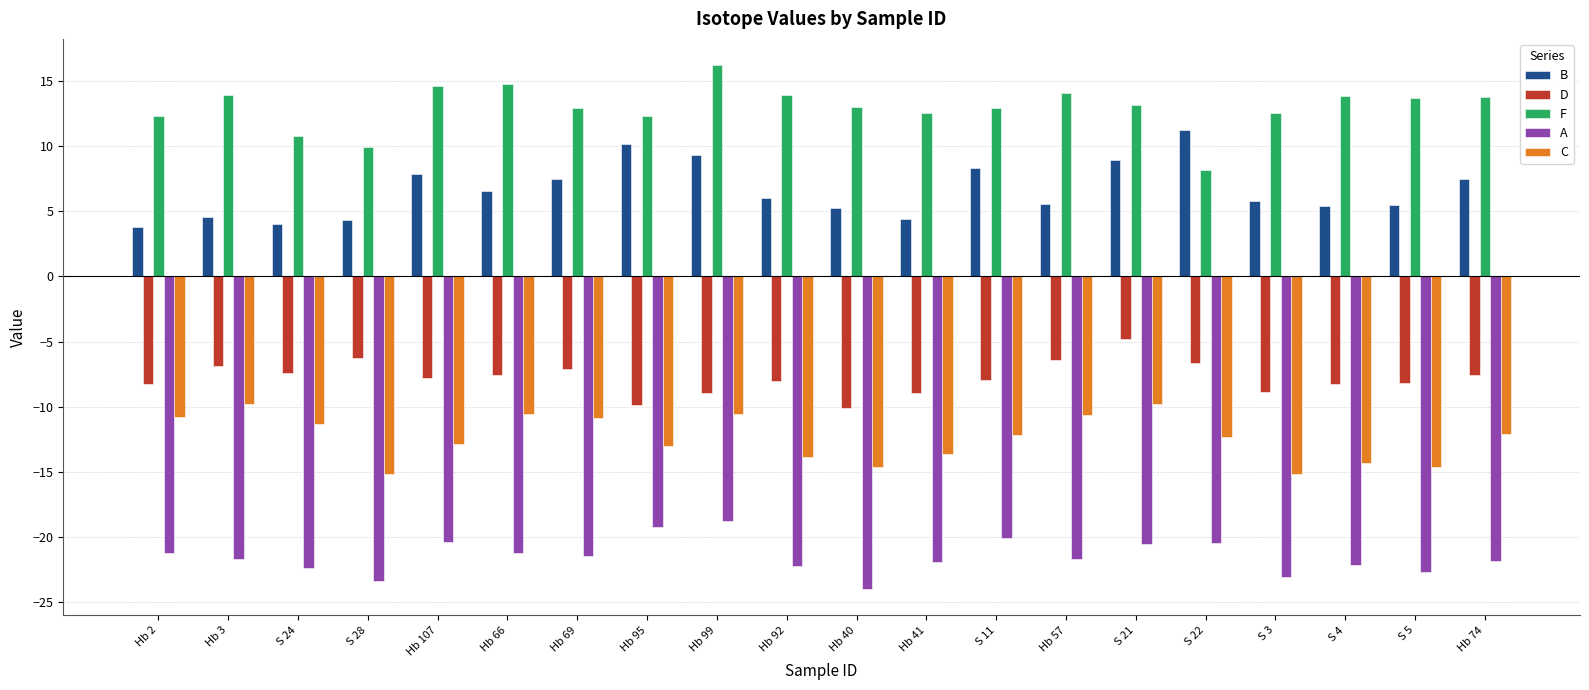

Count the number of data series in this chart.

5